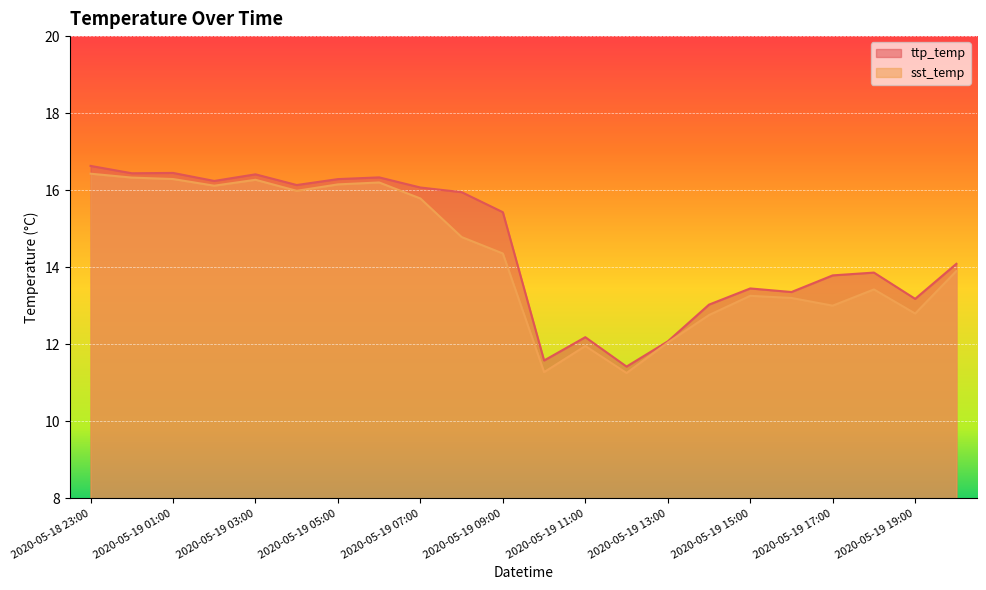

Which series has the largest total across all categories?

ttp_temp